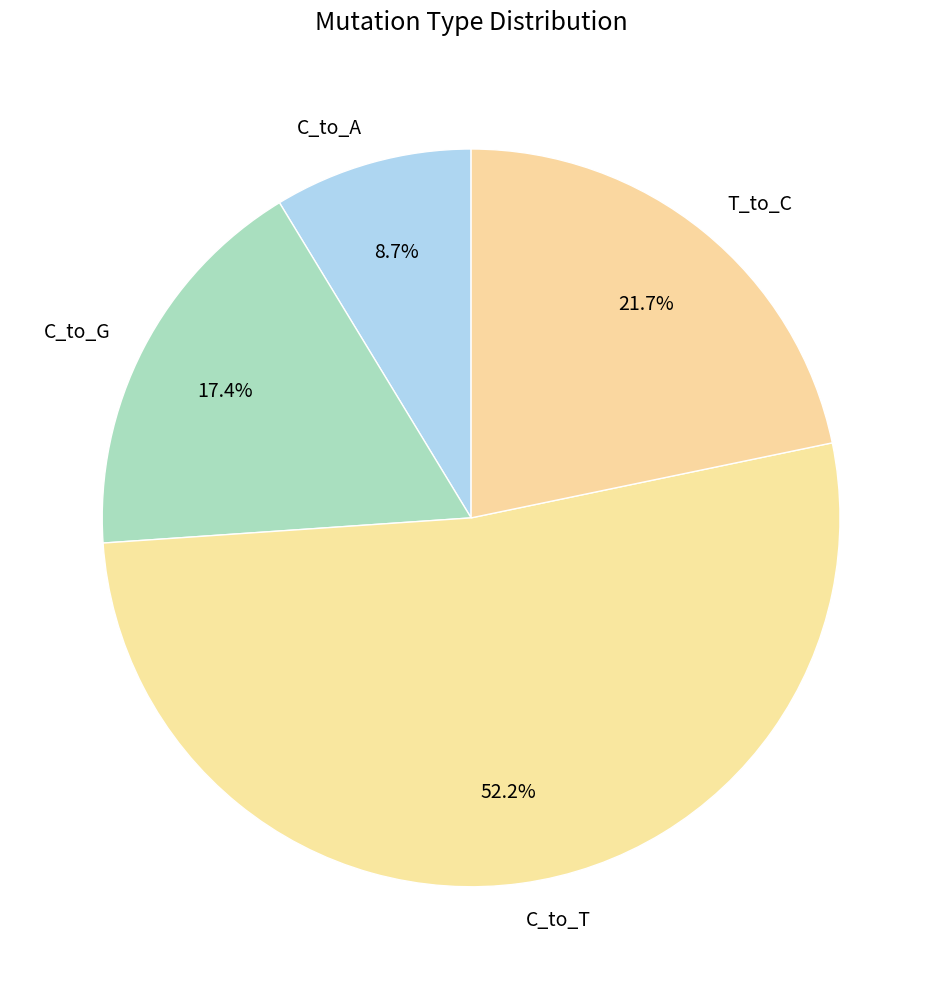

How much of the chart is everything except C_to_G?

82.6%